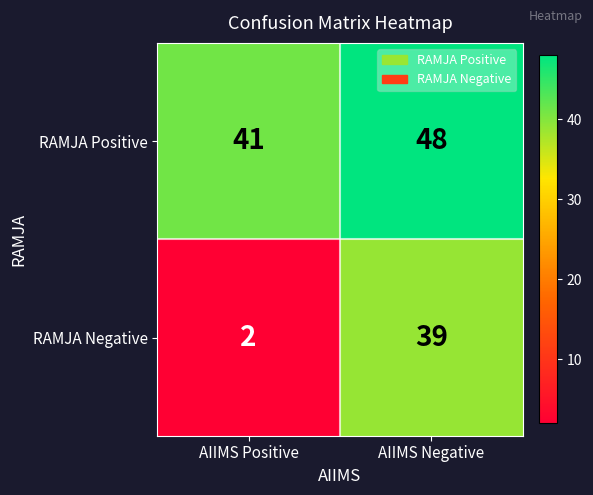

True or false: RAMJA Positive has a value of 41 at AIIMS Positive.

True